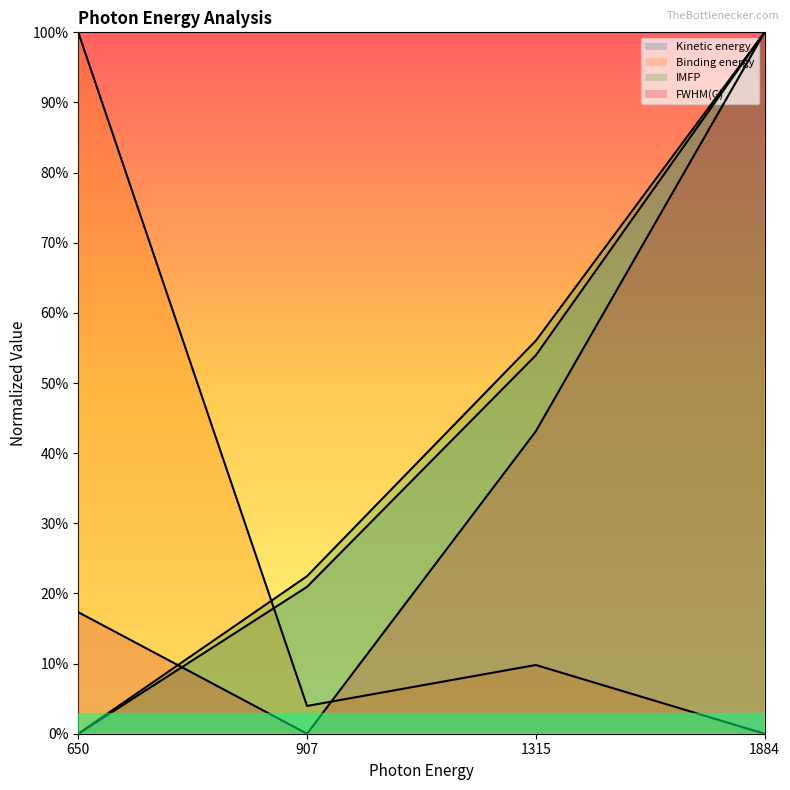

What is the sum of the Kinetic energy values at 907 and 1315?

0.7